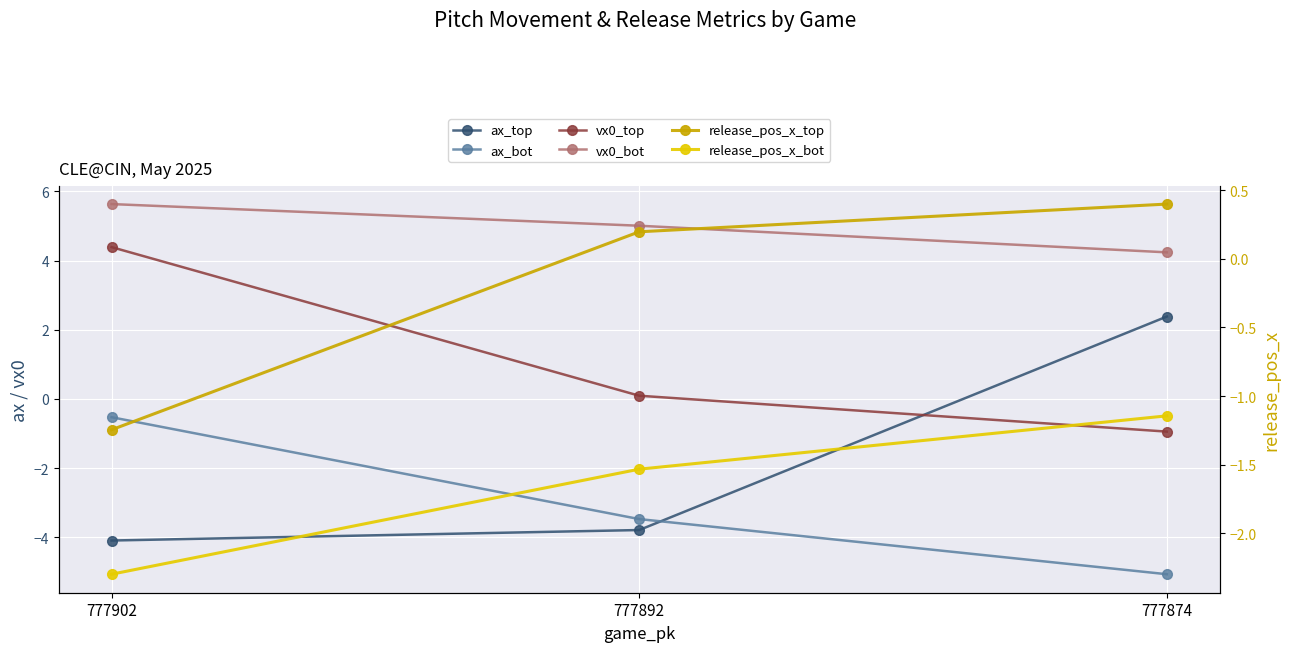

How many values in vx0_top are above zero?

2